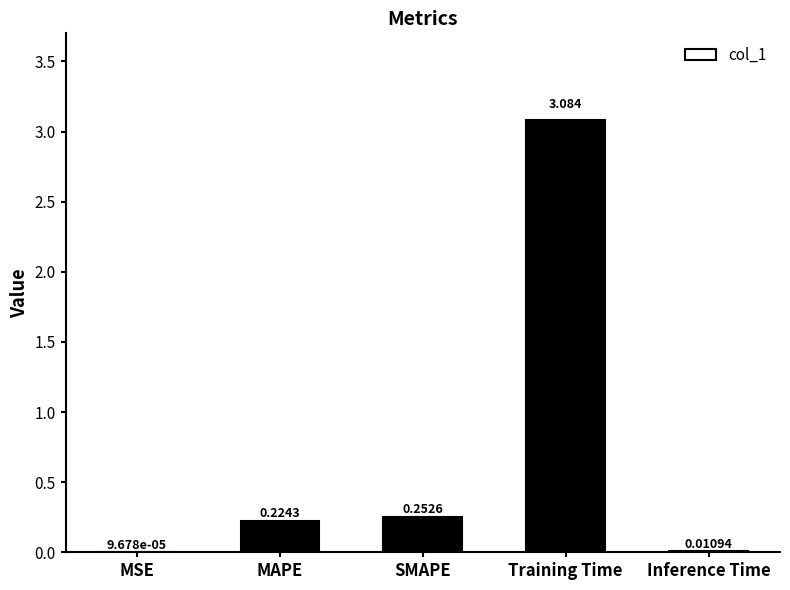

Which has a higher value, Training Time or MAPE?

Training Time